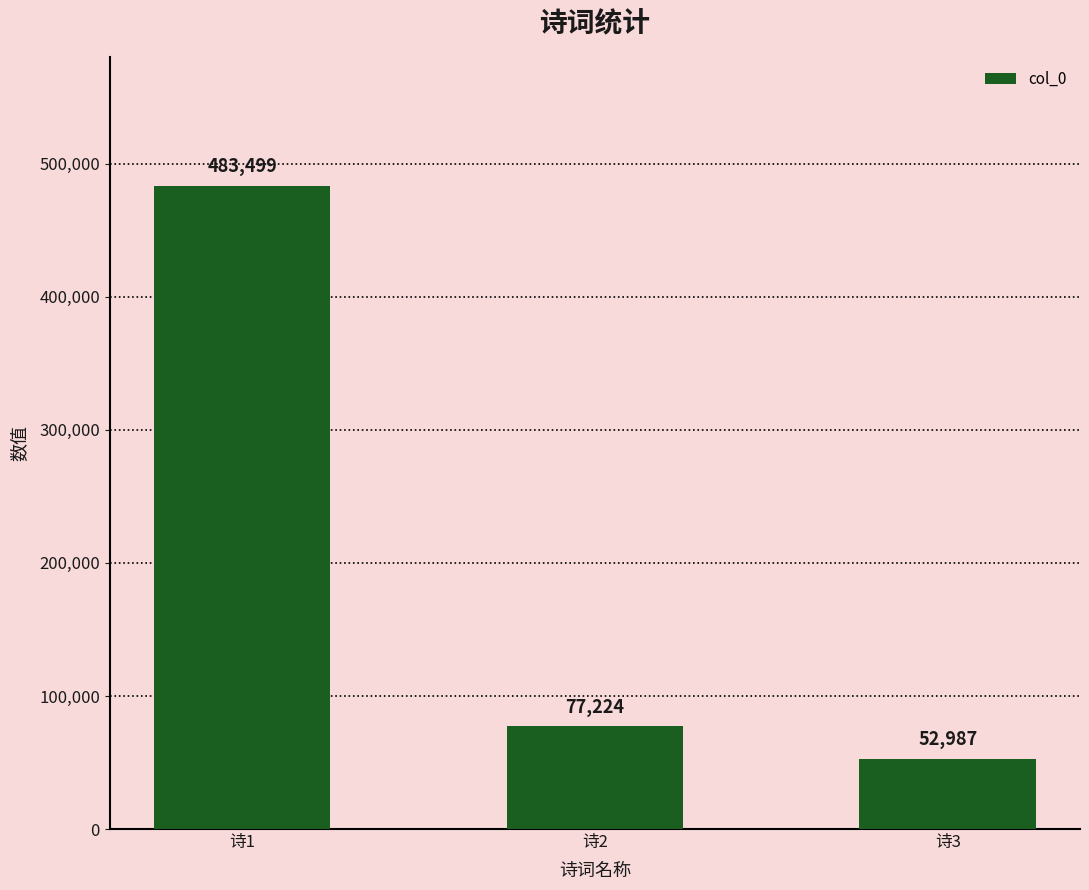

Where is the data nearest to the value 268243?

诗2